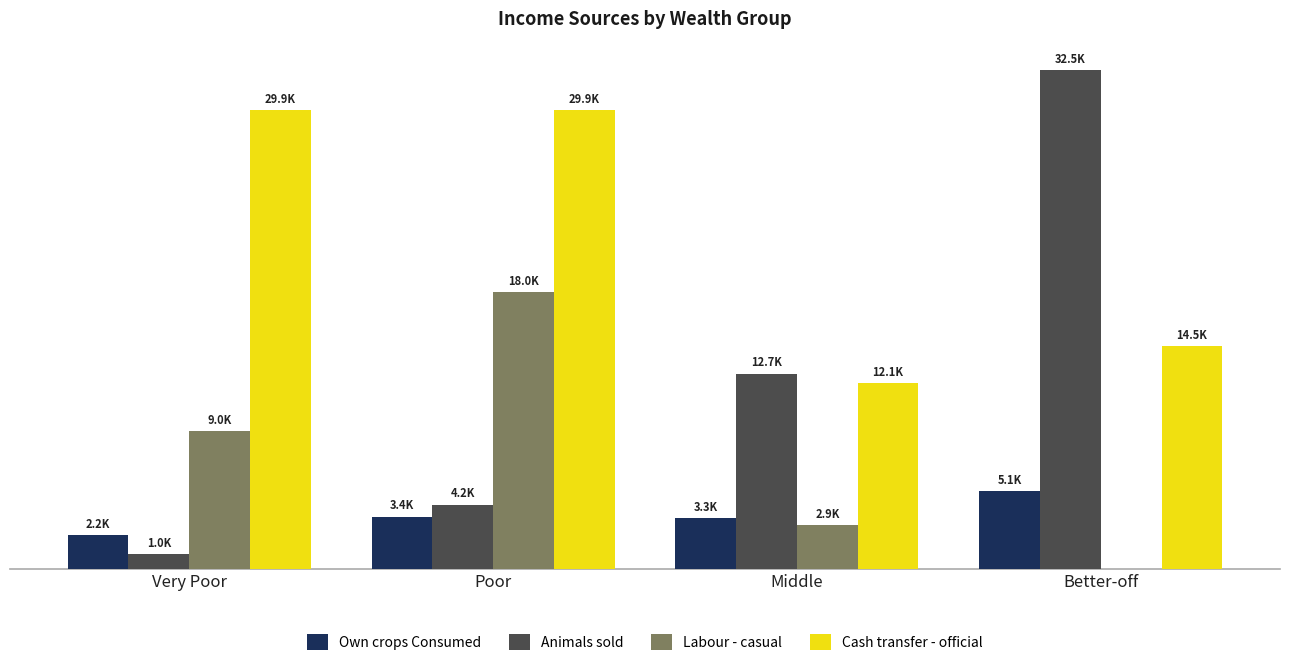

Are the bars horizontal?

No